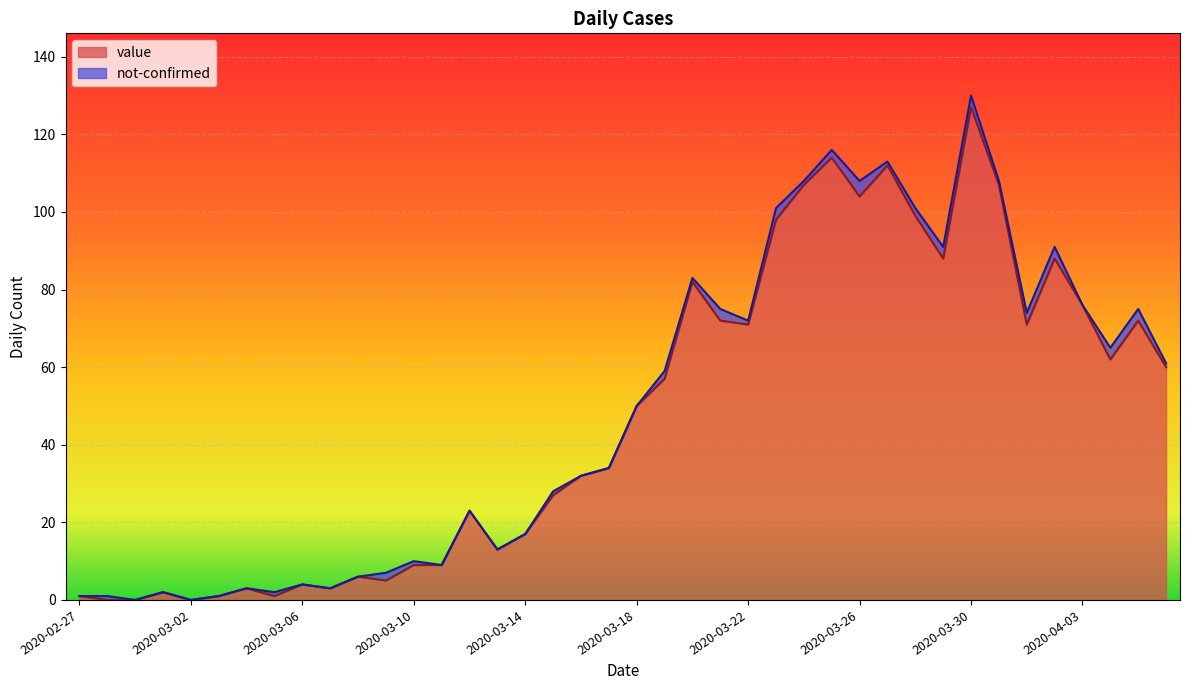

The chart shows a value of 2 at 2020-03-04. True or false?

False